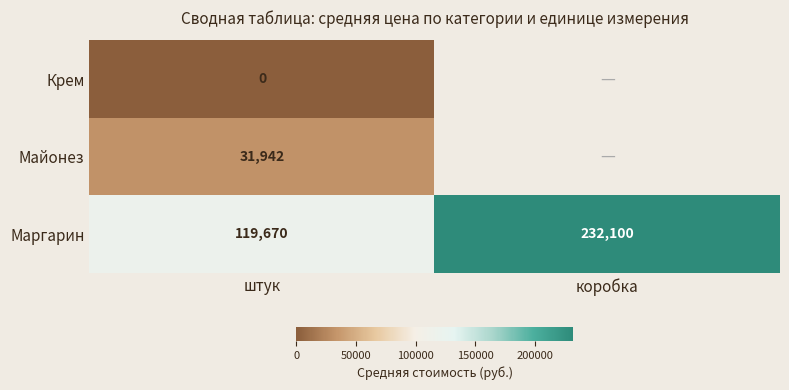

At штук, list the series in order from smallest to largest.

Крем, Майонез, Маргарин